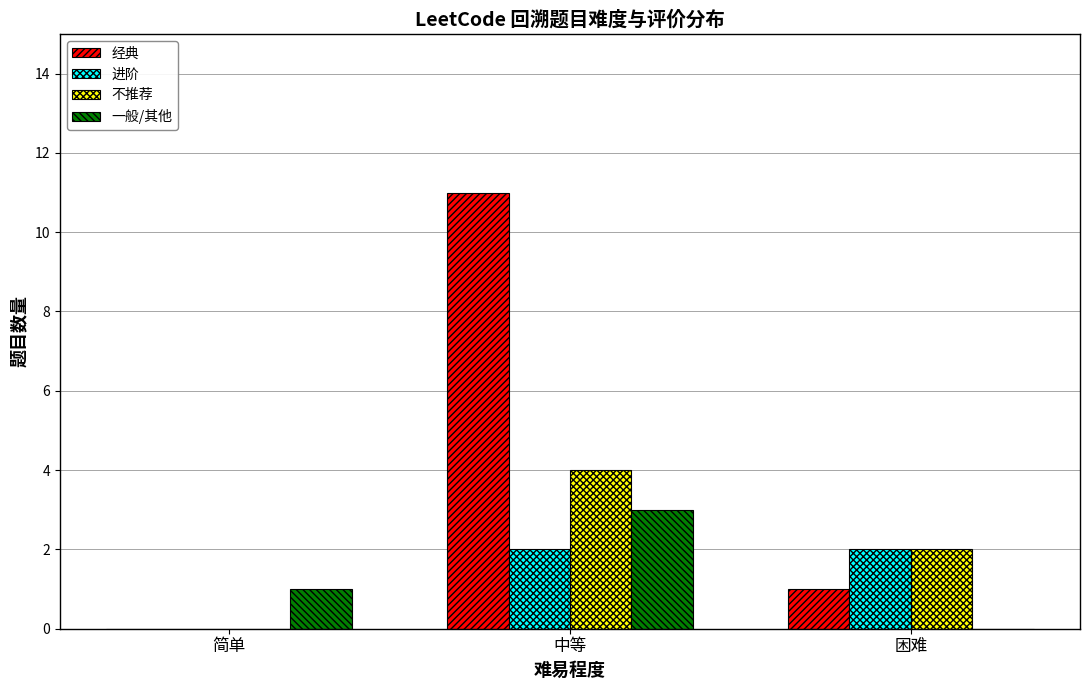

Which series changed the most between 简单 and 中等?

经典